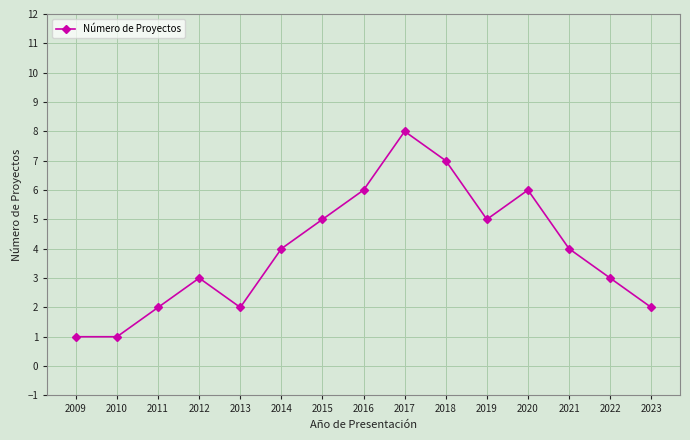

Does the chart have visible grid lines?

Yes